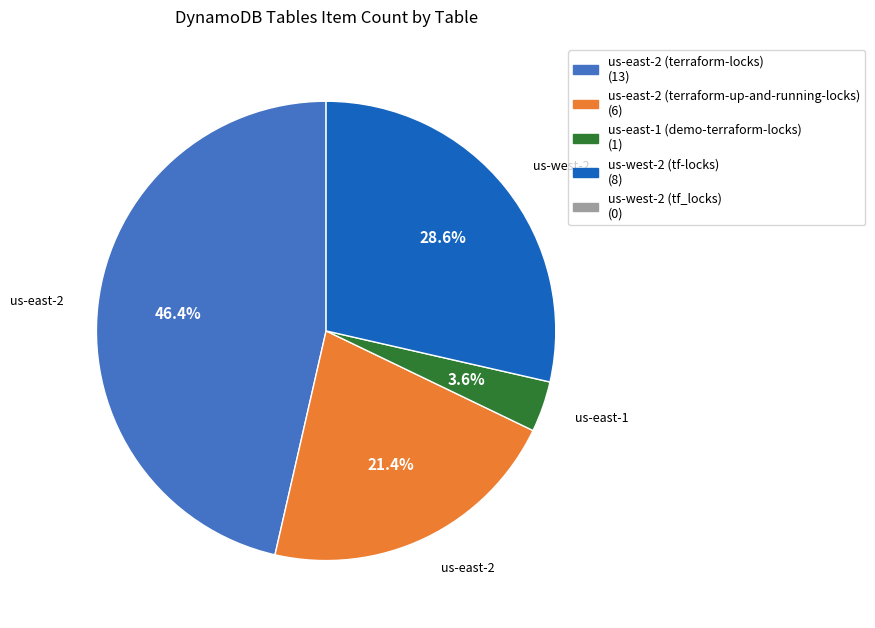

How many segments does this pie chart have?

4